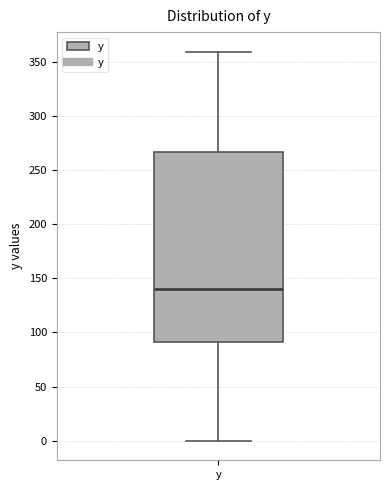

Read this box plot against the y-axis: the position of the median line, the range covered by the box, and the ends of both whiskers. The values are not printed on the chart, so give them approximately, as read against the axis.

median 140, box 90 to 265, whiskers 0 to 360